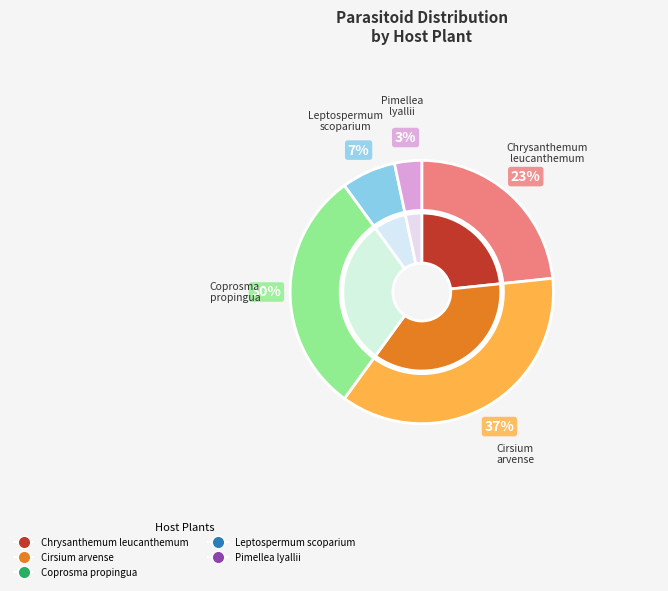

What is the largest slice in the pie chart?

Cirsium_arvense